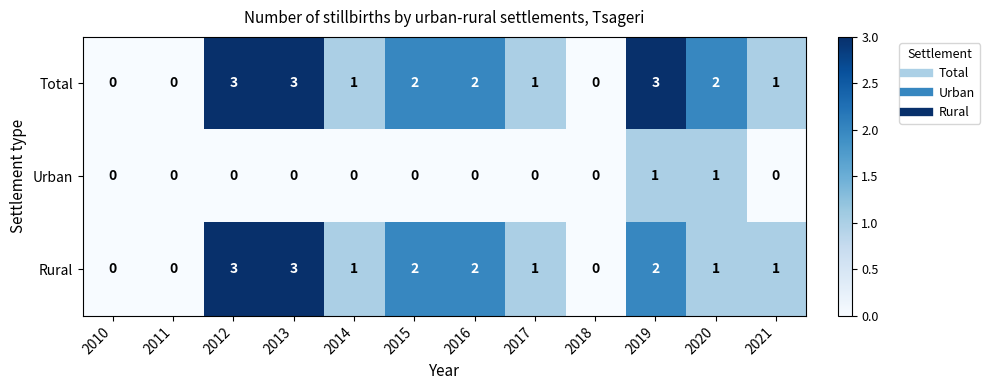

Is the value of Total at 2012 greater than the value of Urban at 2012?

Yes